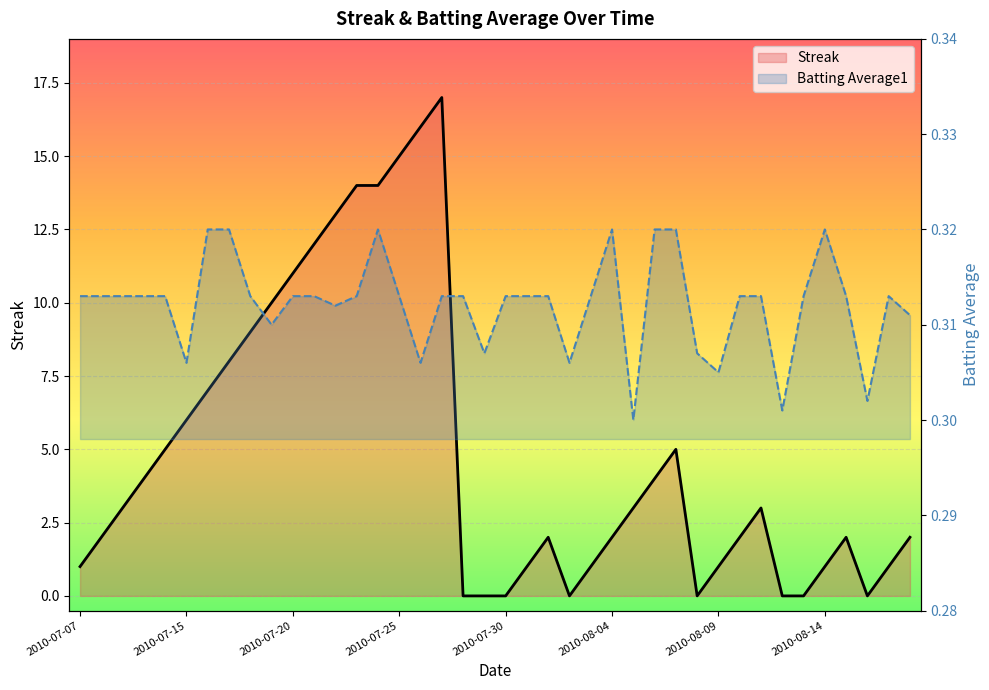

What is the difference between the highest and lowest values at 2010-07-29?

0.3